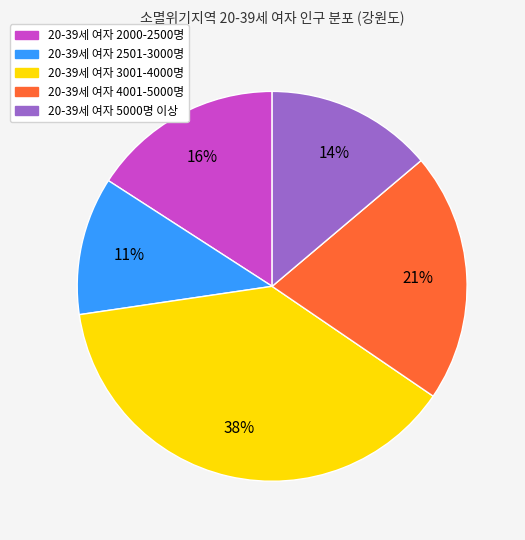

To the nearest percent, what is the difference between the largest and smallest slice percentages?

27%